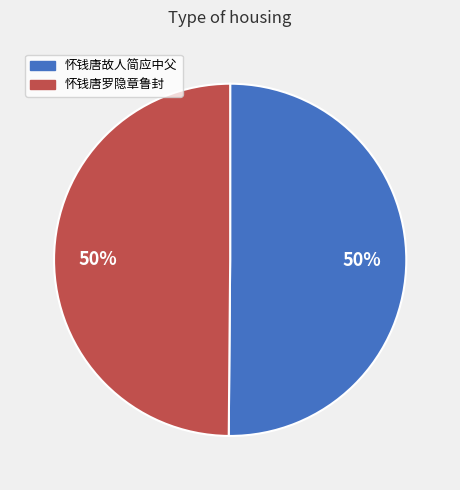

To the nearest percent, what is the average slice percentage?

50%